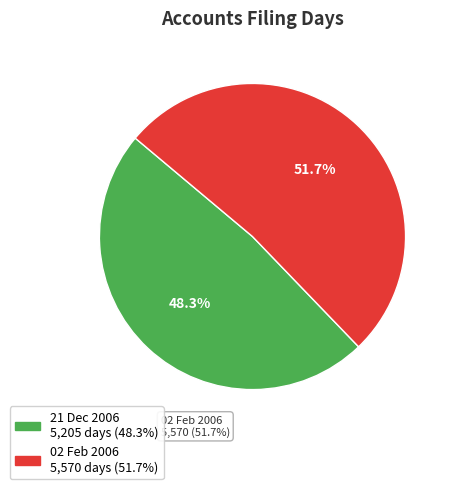

To the nearest percent, what portion does 21 Dec 2006 represent?

48%